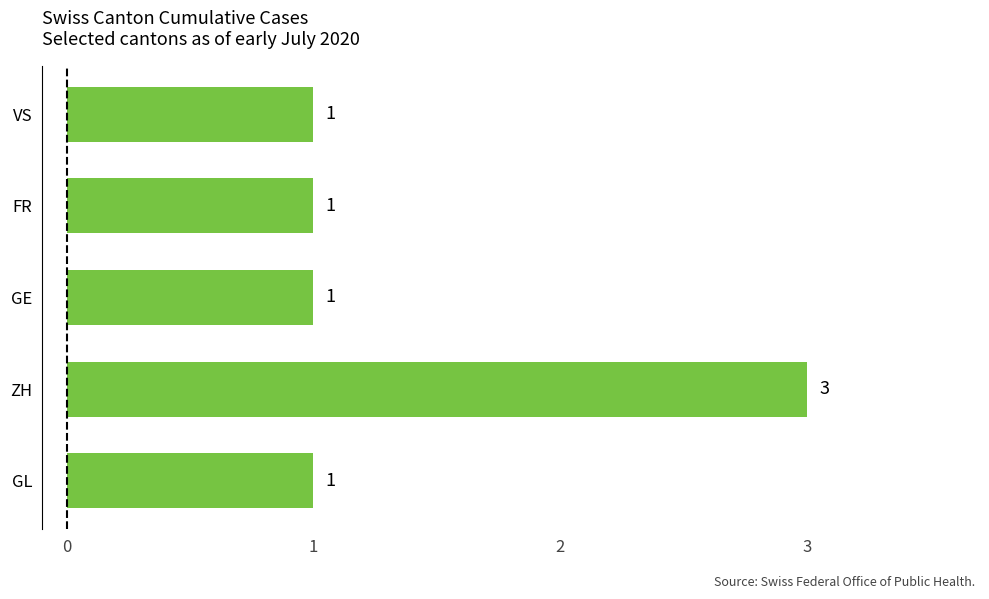

Are the bars grouped side by side (vs. stacked)?

No